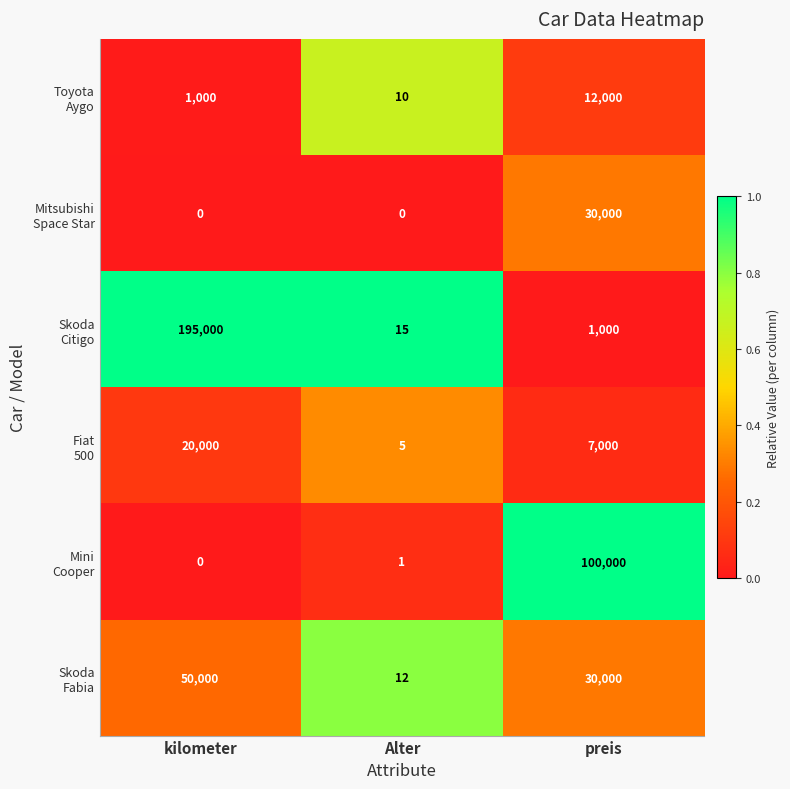

What is the total value across all series at kilometer?

266000